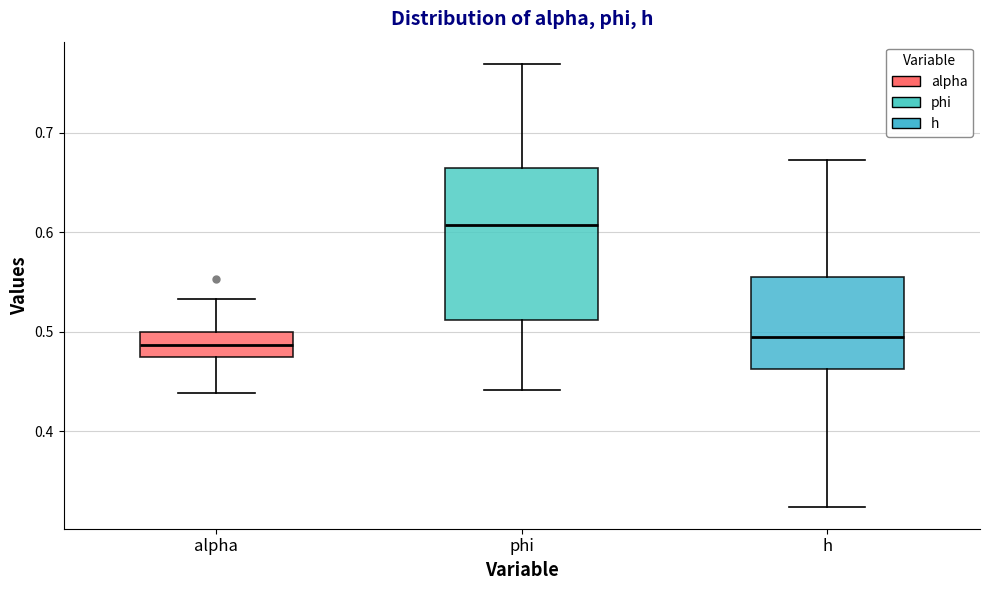

Reading left to right, read every box against the y-axis: the position of its median line, the range the box covers, and the ends of its whiskers. The values are not printed on the chart, so give them approximately, as read against the axis.

alpha: median 0.49, box 0.47 to 0.50, whiskers 0.44 to 0.53
phi: median 0.61, box 0.51 to 0.66, whiskers 0.44 to 0.77
h: median 0.49, box 0.46 to 0.56, whiskers 0.32 to 0.67